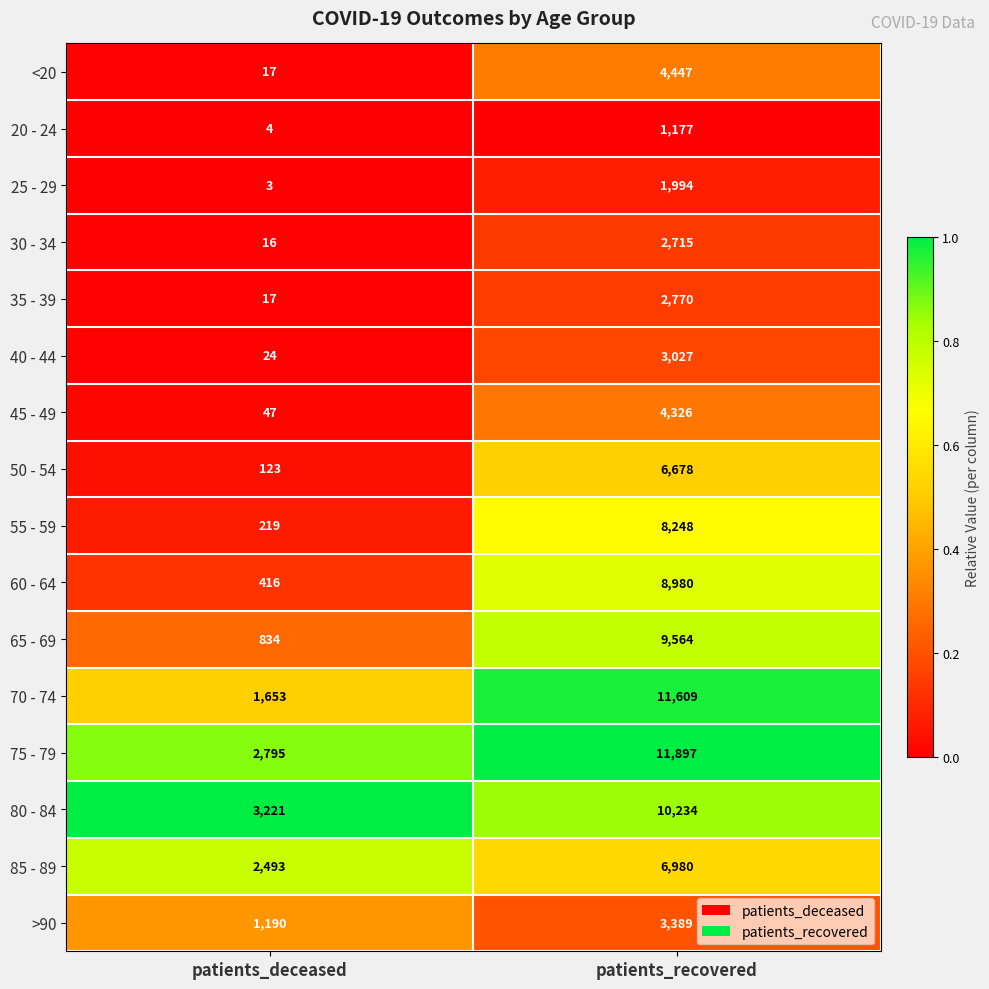

List the series in order of their peak value, lowest first.

20 - 24, 25 - 29, 30 - 34, 35 - 39, 40 - 44, >90, 45 - 49, <20, 50 - 54, 85 - 89, 55 - 59, 60 - 64, 65 - 69, 80 - 84, 70 - 74, 75 - 79